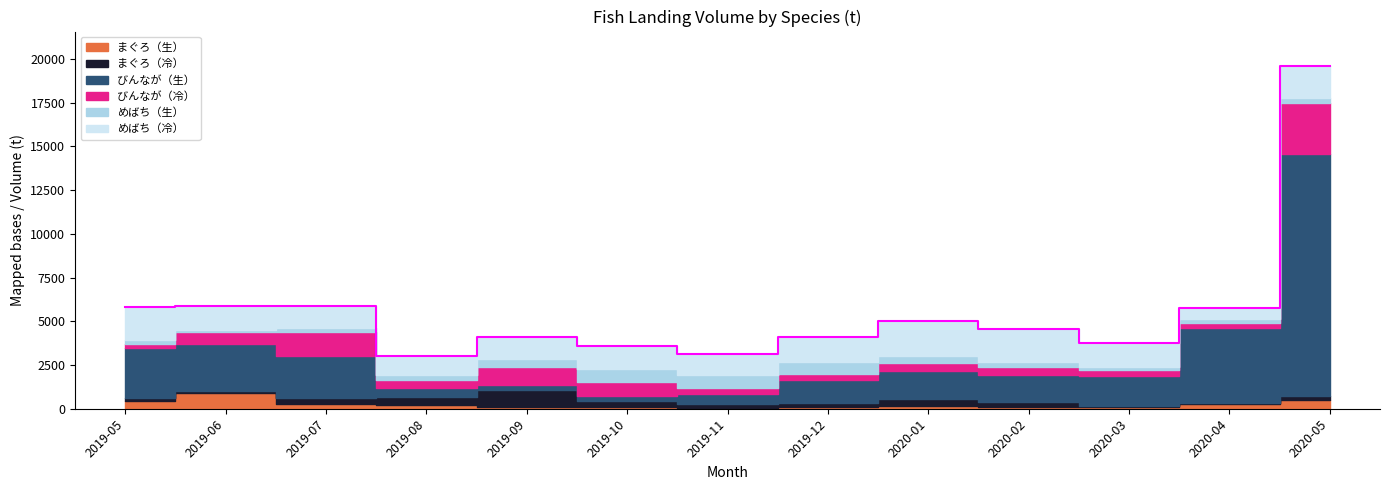

At which category does めばち（生） reach its first local valley?

2019-06